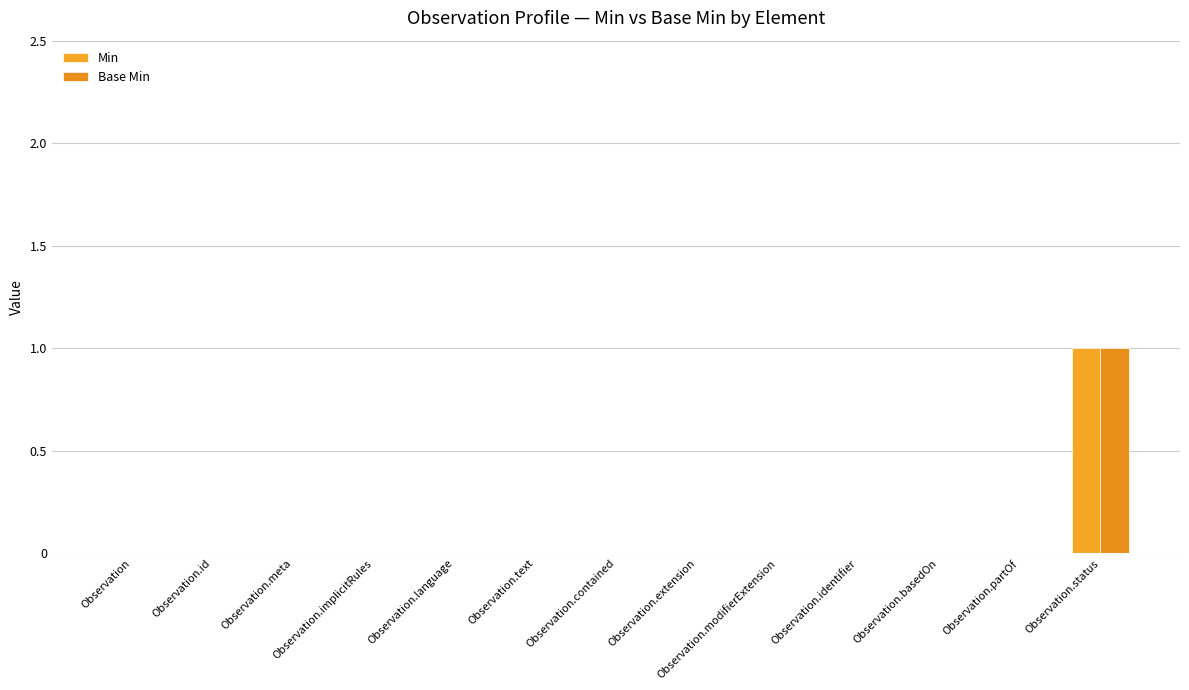

The value of Base Min at Observation.id is 0. True or false?

True